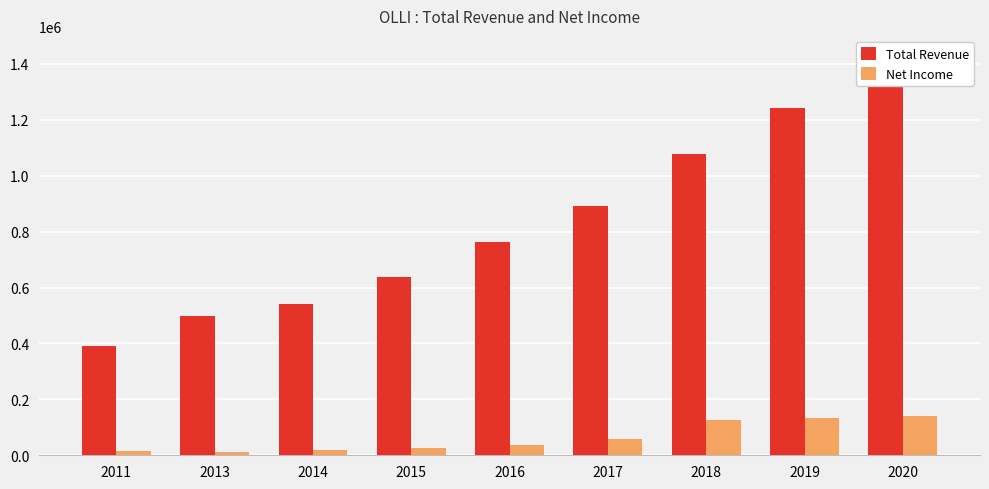

Reading left to right, transcribe all the data shown in this chart.

Total Revenue: 2011=389900	2013=499800	2014=540700	2015=638000	2016=762400	2017=890300	2018=1077000	2019=1241400	2020=1408200
Net Income: 2011=16700	2013=12600	2014=19500	2015=26900	2016=35800	2017=59800	2018=127600	2019=135000	2020=141100